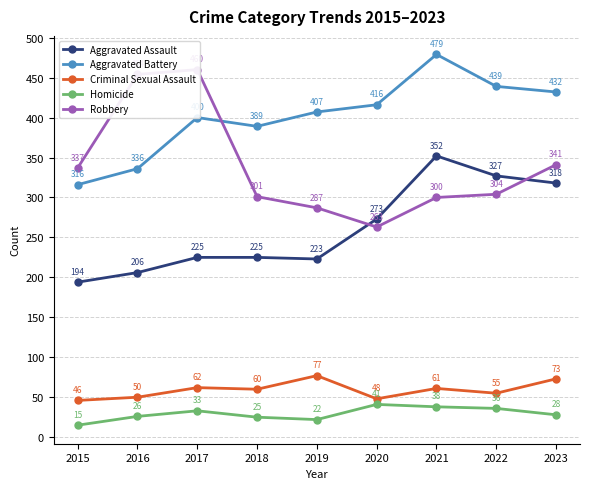

Does the chart have visible grid lines?

Yes